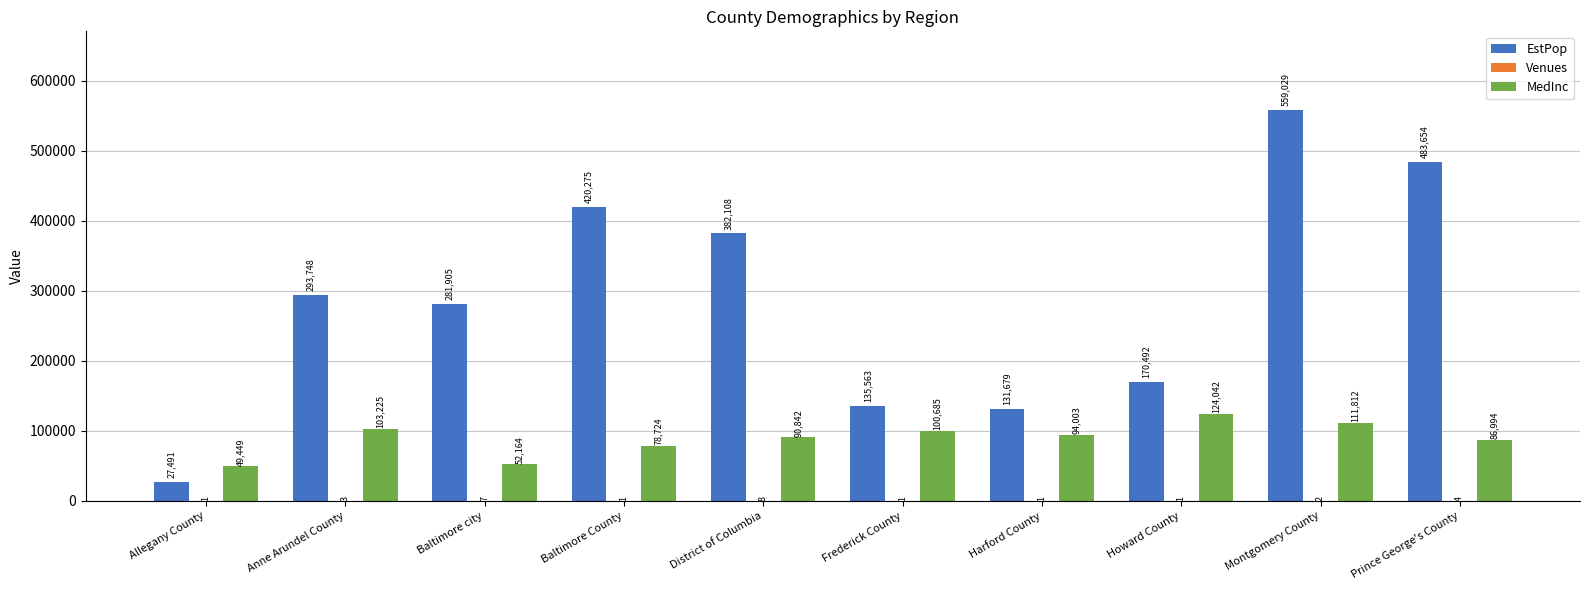

At which category does the chart reach its peak across all series?

Montgomery County